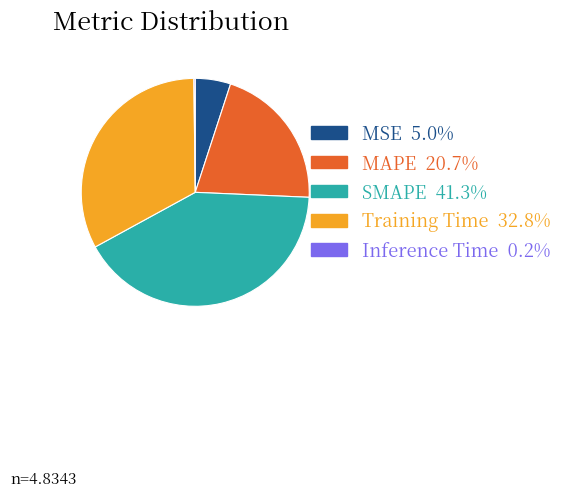

What is the ratio of the value at MAPE 20.7% to the value at Training Time 32.8%?

0.6